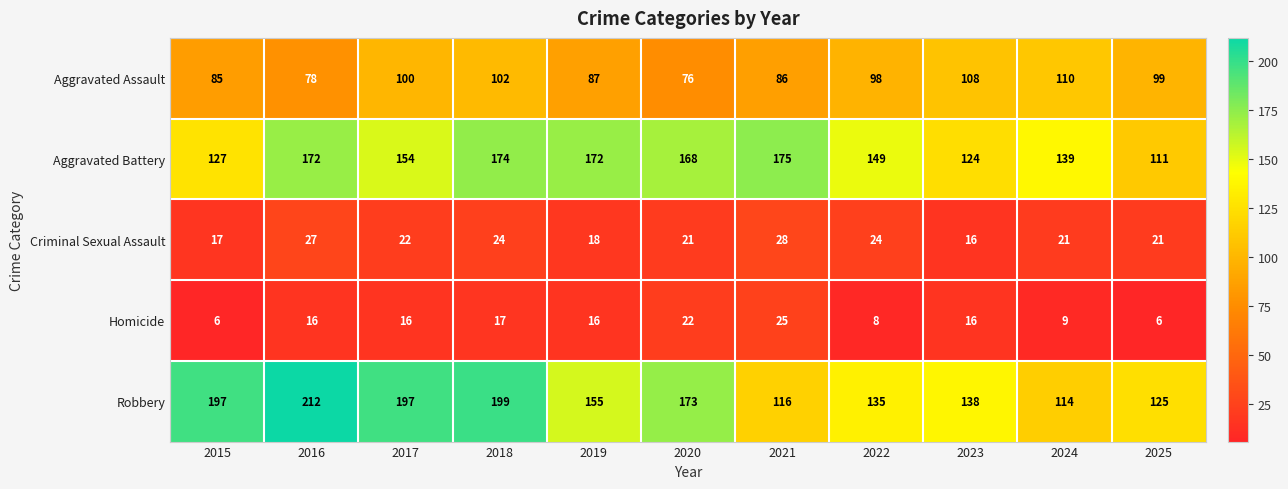

What is the difference between the highest and lowest values at 2015?

191